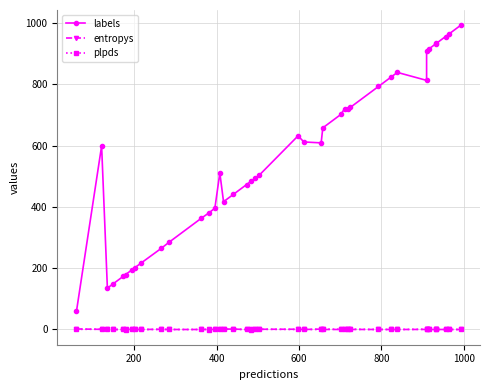

In labels, how many points are higher than both neighbors (excluding endpoints)?

5